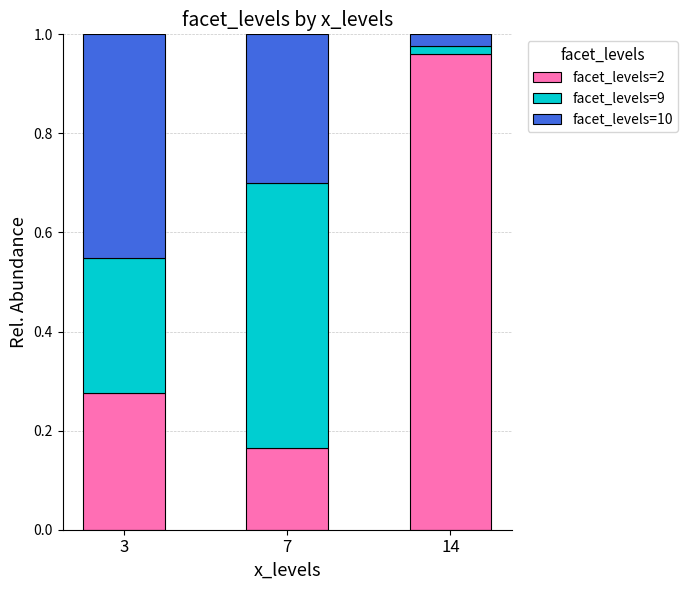

Where is facet_levels=2 nearest to the value 0?

7